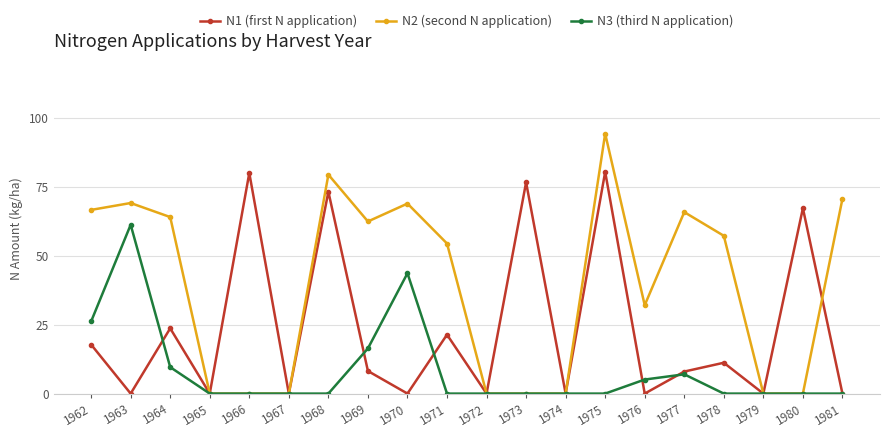

Count the number of data series in this chart.

3